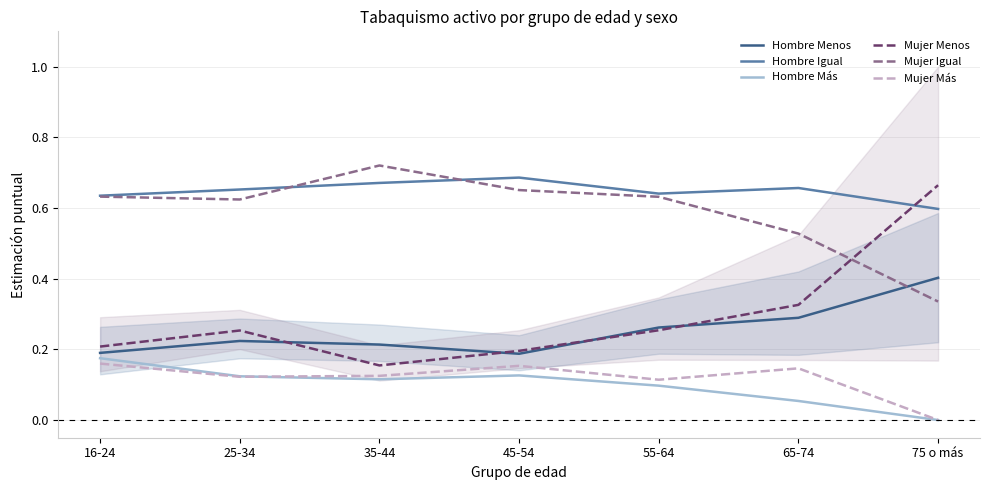

Rank the series by their maximum value, from lowest to highest.

Mujer Más, Hombre Más, Hombre Menos, Mujer Menos, Hombre Igual, Mujer Igual